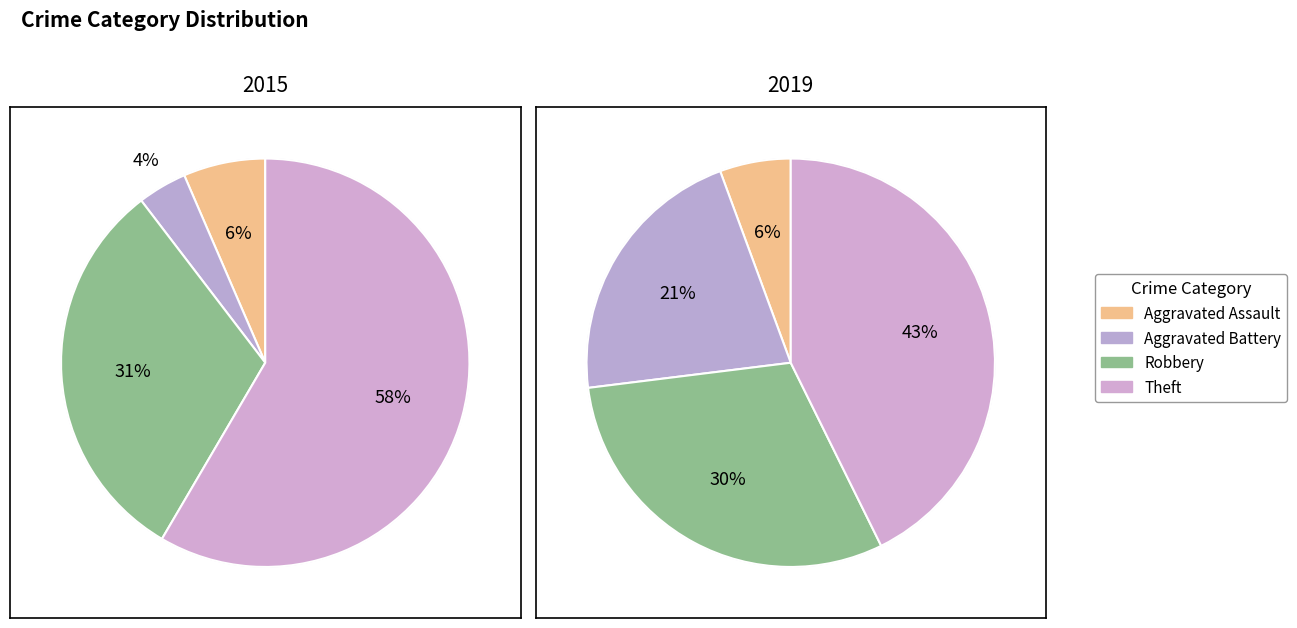

How much of the chart is everything except values_2019?

94.4%